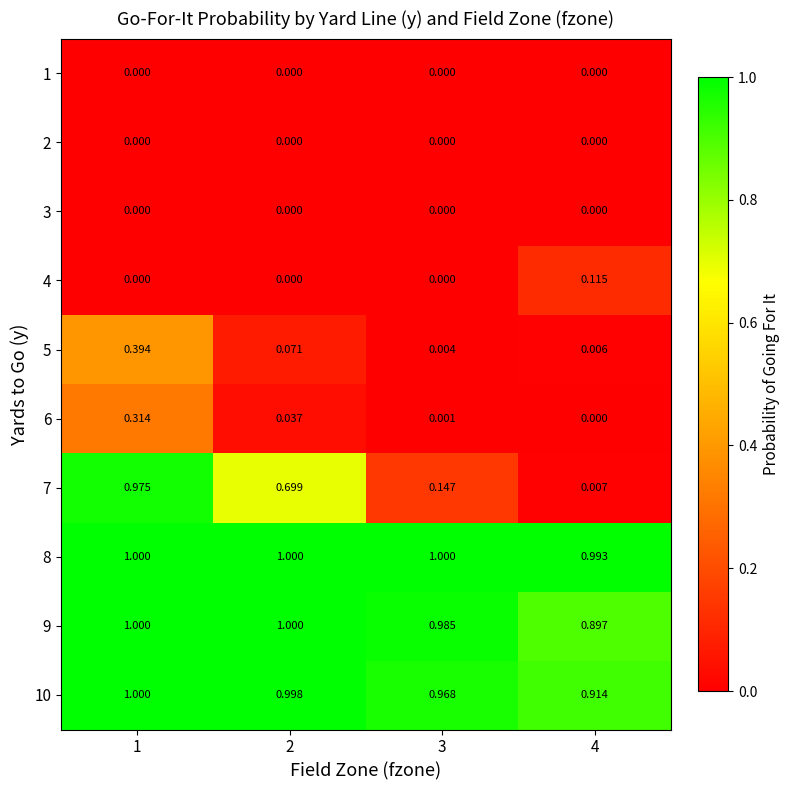

Is the value of 5 at 4 greater than the value of 8 at 1?

No